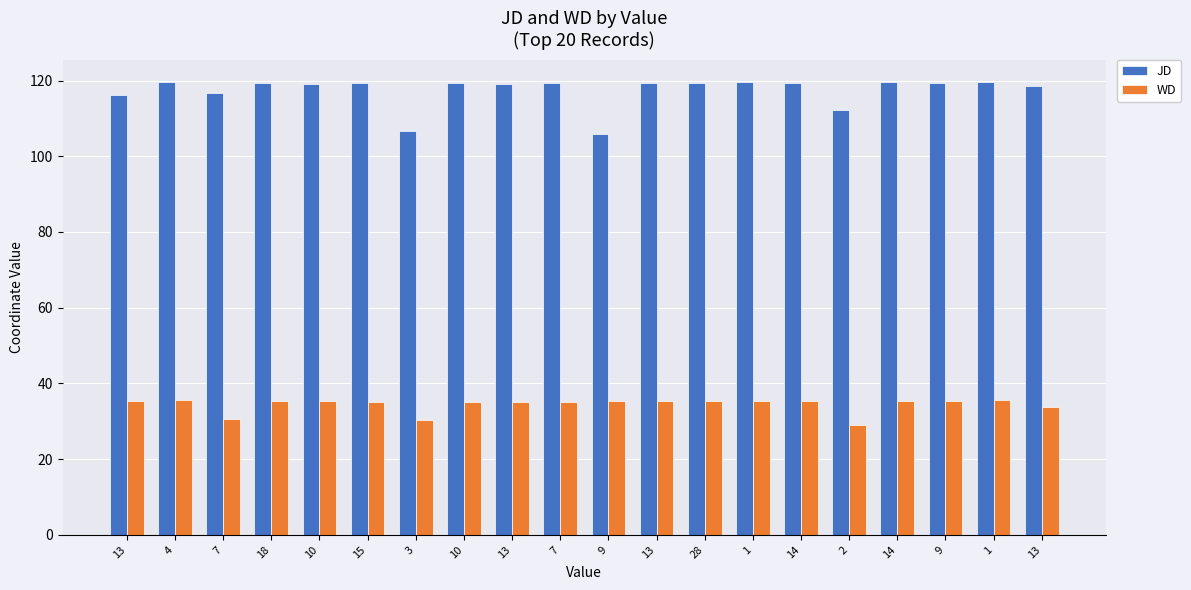

What is the spread (max minus min) of values at 14?

84.1